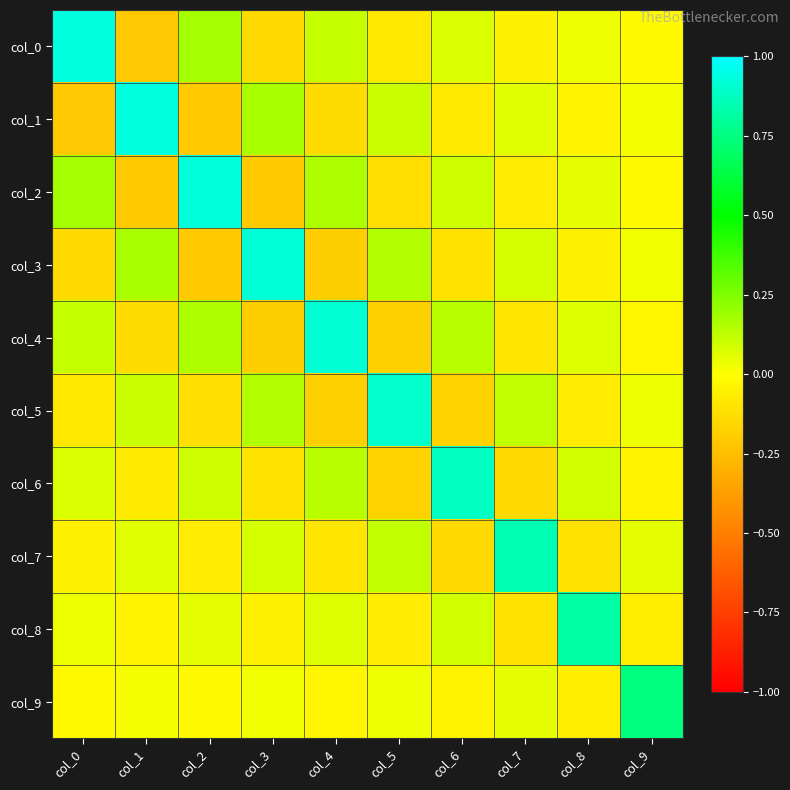

Reading right to left, what are all the values shown in this chart?

col_0: col_9=-0.0	col_8=0.0	col_7=-0.1	col_6=0.1	col_5=-0.1	col_4=0.1	col_3=-0.1	col_2=0.2	col_1=-0.2	col_0=0.9
col_1: col_9=0.0	col_8=-0.0	col_7=0.1	col_6=-0.1	col_5=0.1	col_4=-0.1	col_3=0.2	col_2=-0.2	col_1=0.9	col_0=-0.2
col_2: col_9=-0.0	col_8=0.0	col_7=-0.1	col_6=0.1	col_5=-0.1	col_4=0.2	col_3=-0.2	col_2=0.9	col_1=-0.2	col_0=0.2
col_3: col_9=0.0	col_8=-0.1	col_7=0.1	col_6=-0.1	col_5=0.2	col_4=-0.2	col_3=0.9	col_2=-0.2	col_1=0.2	col_0=-0.1
col_4: col_9=-0.0	col_8=0.1	col_7=-0.1	col_6=0.1	col_5=-0.2	col_4=0.9	col_3=-0.2	col_2=0.2	col_1=-0.1	col_0=0.1
col_5: col_9=0.0	col_8=-0.1	col_7=0.1	col_6=-0.2	col_5=0.9	col_4=-0.2	col_3=0.2	col_2=-0.1	col_1=0.1	col_0=-0.1
col_6: col_9=-0.0	col_8=0.1	col_7=-0.1	col_6=0.9	col_5=-0.2	col_4=0.1	col_3=-0.1	col_2=0.1	col_1=-0.1	col_0=0.1
col_7: col_9=0.1	col_8=-0.1	col_7=0.9	col_6=-0.1	col_5=0.1	col_4=-0.1	col_3=0.1	col_2=-0.1	col_1=0.1	col_0=-0.1
col_8: col_9=-0.1	col_8=0.8	col_7=-0.1	col_6=0.1	col_5=-0.1	col_4=0.1	col_3=-0.1	col_2=0.0	col_1=-0.0	col_0=0.0
col_9: col_9=0.7	col_8=-0.1	col_7=0.1	col_6=-0.0	col_5=0.0	col_4=-0.0	col_3=0.0	col_2=-0.0	col_1=0.0	col_0=-0.0